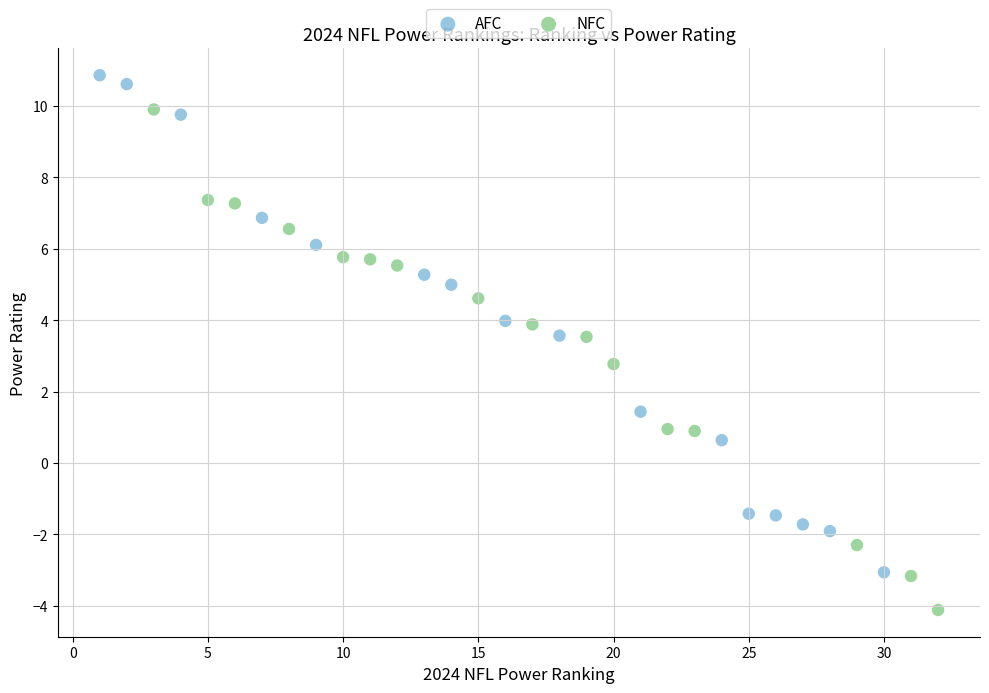

What are all the series names shown in the legend?

AFC, NFC